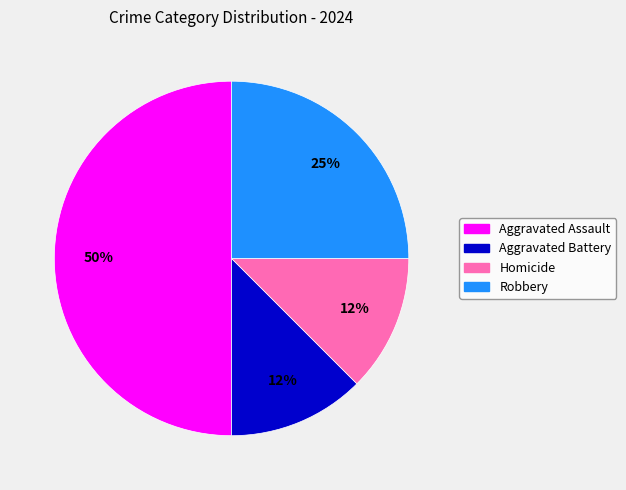

What percentage is the Robbery slice, to the nearest percent?

25%